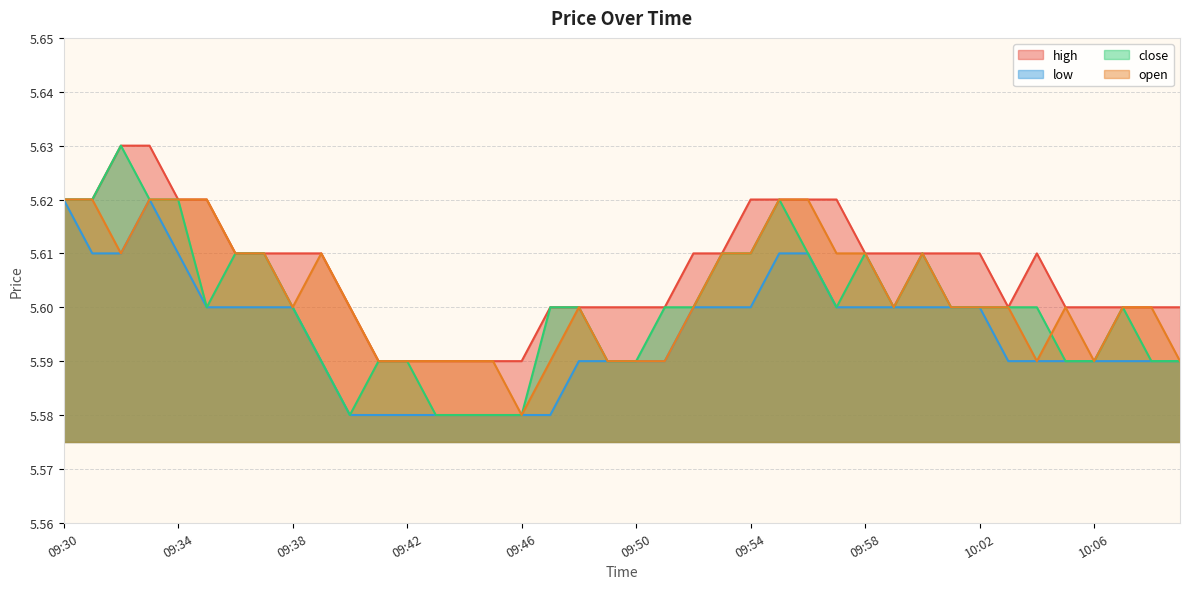

What position from the right is 09:43?

27